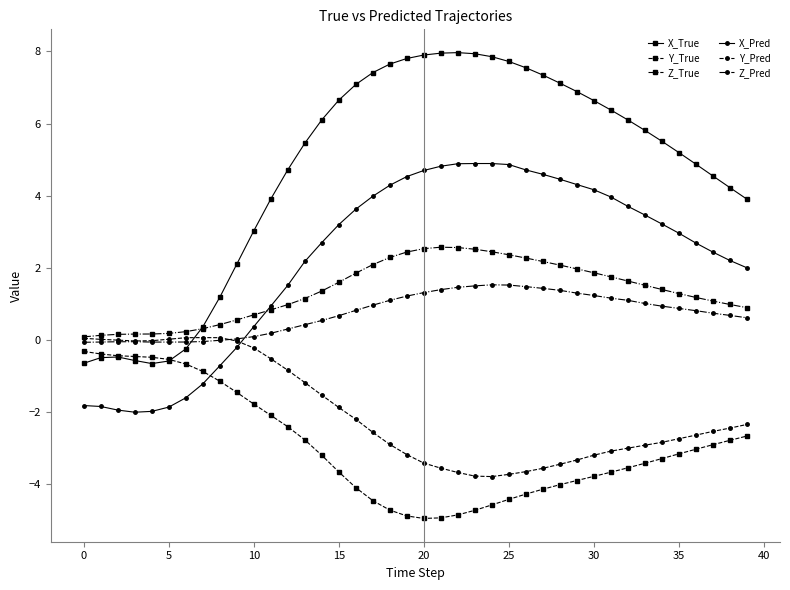

Which series has the widest spread of values?

X_True